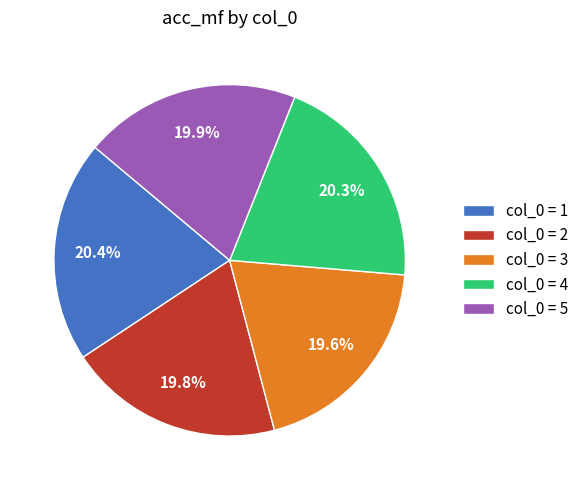

Between col_0 = 1 and col_0 = 3, which is larger?

col_0 = 1